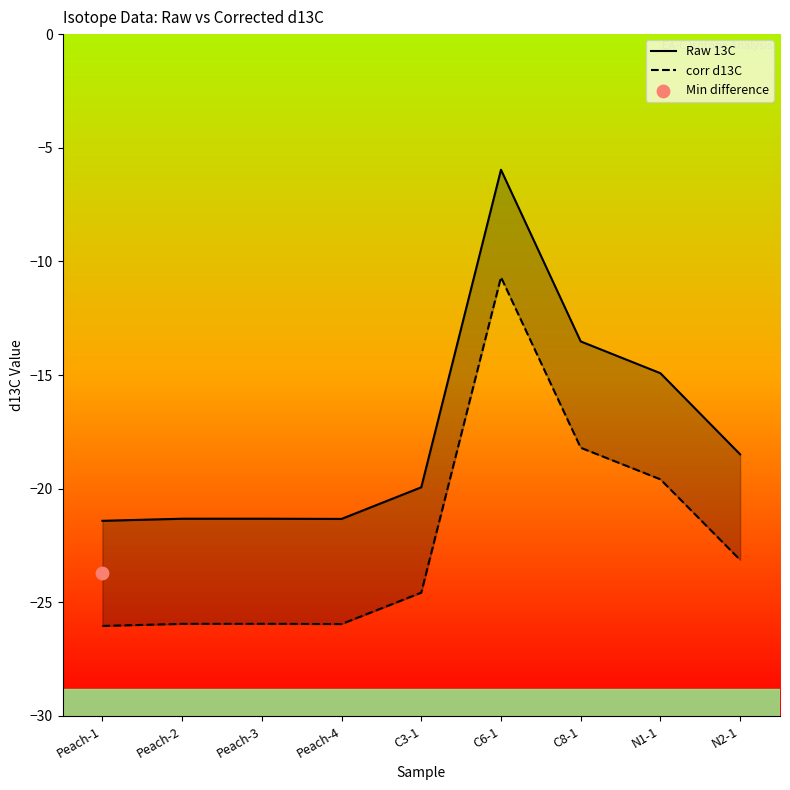

At how many categories does at least one series exceed -10?

1